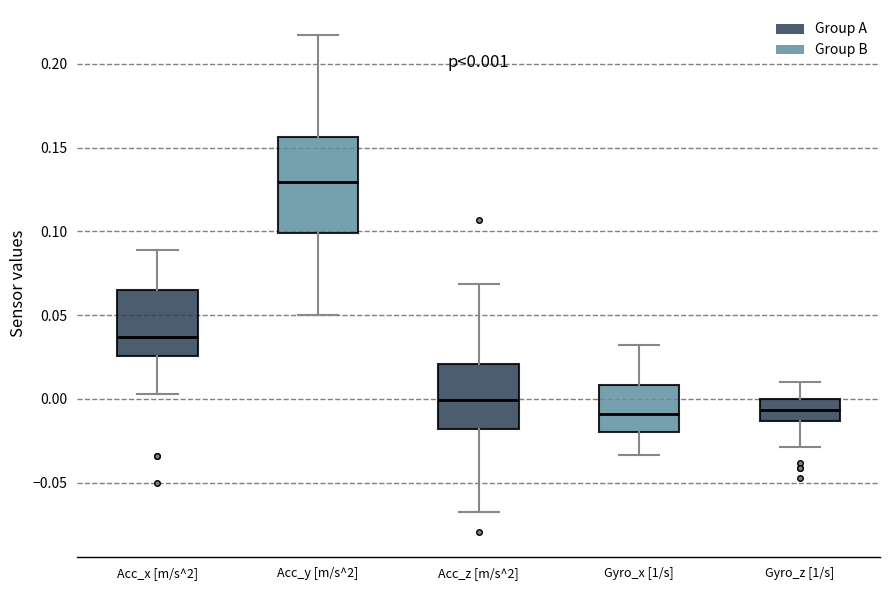

Comparing the boxes themselves (not the whiskers), which one is the tallest?

Acc_y [m/s^2]